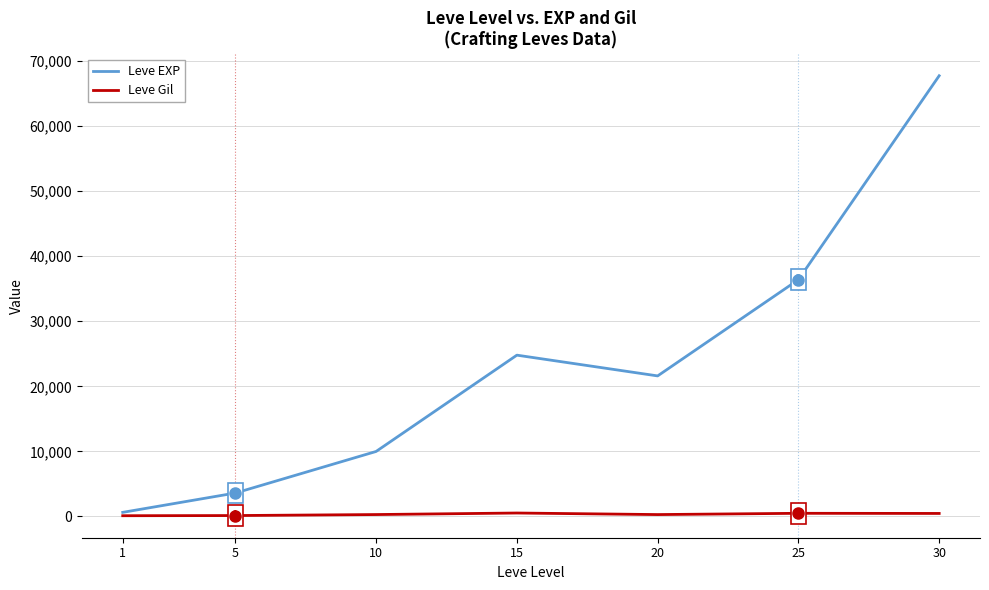

At which category is the sum across all series the highest?

30